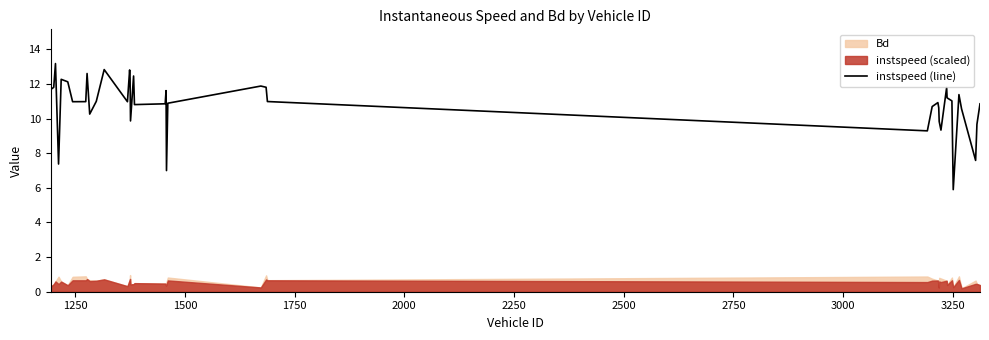

What is the average value?

10.8